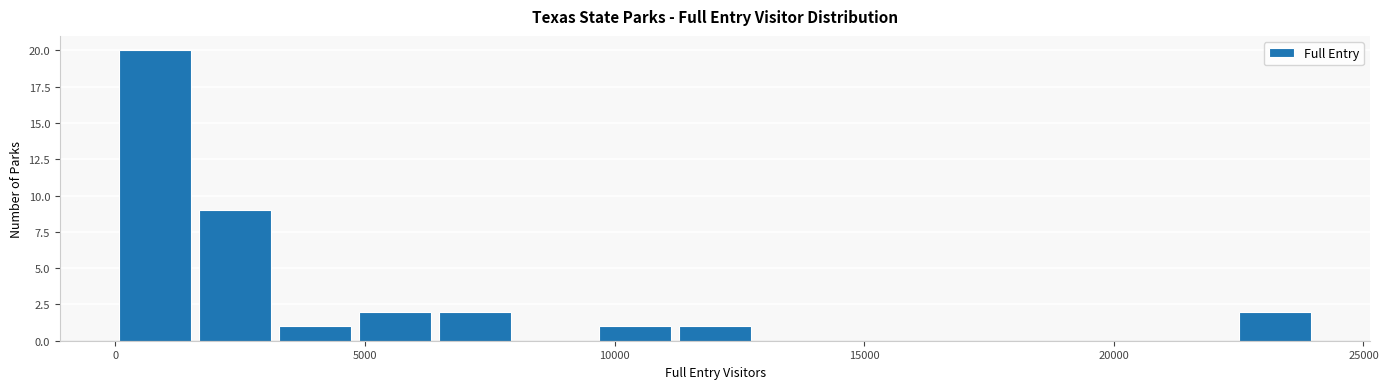

Around what value on the x-axis is the tallest bar? Give the approximate position of its centre, as read against the axis.

1000